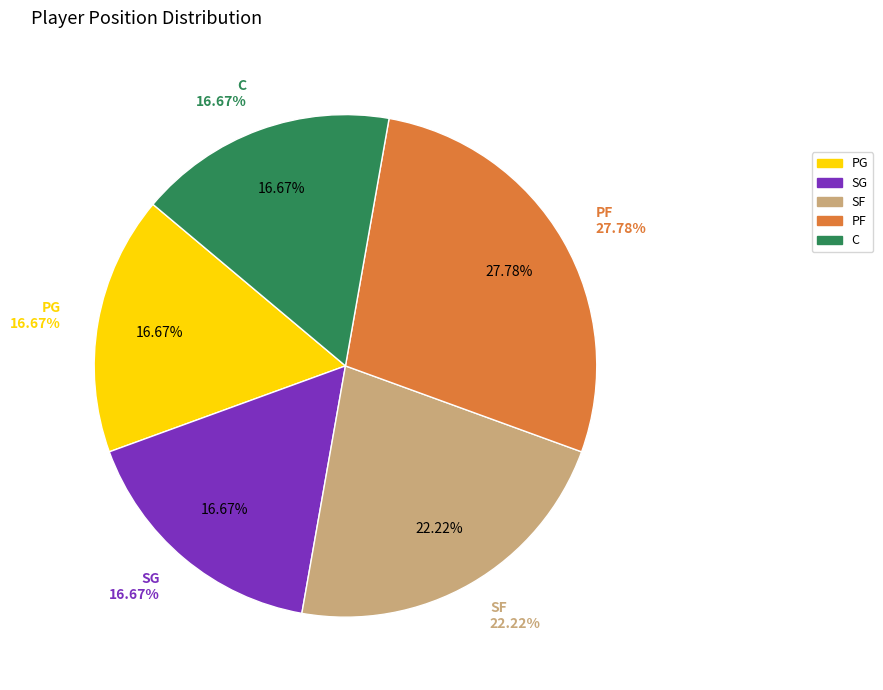

Does PG represent more than half of the total?

No